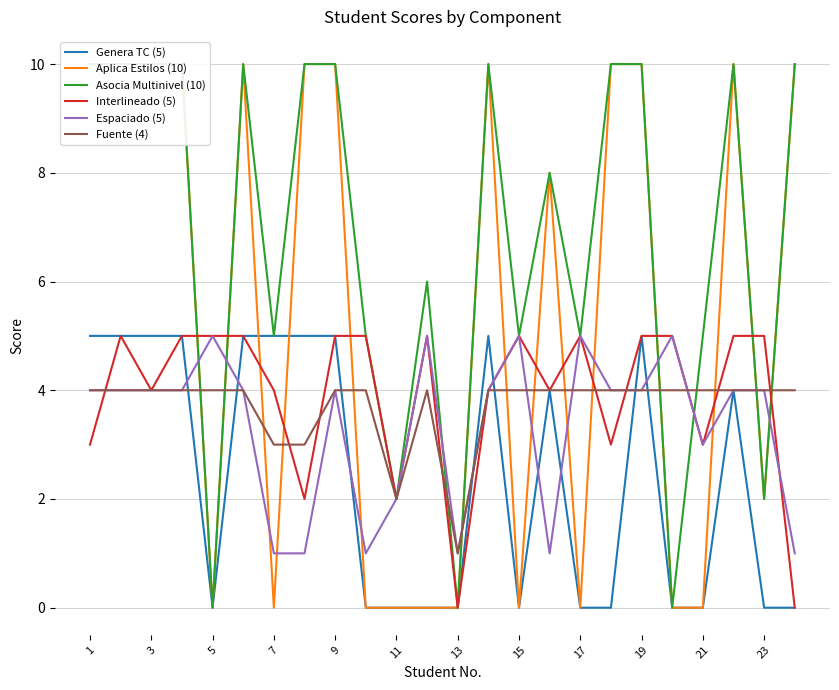

Which series has the largest range (max minus min)?

Aplica Estilos (10)